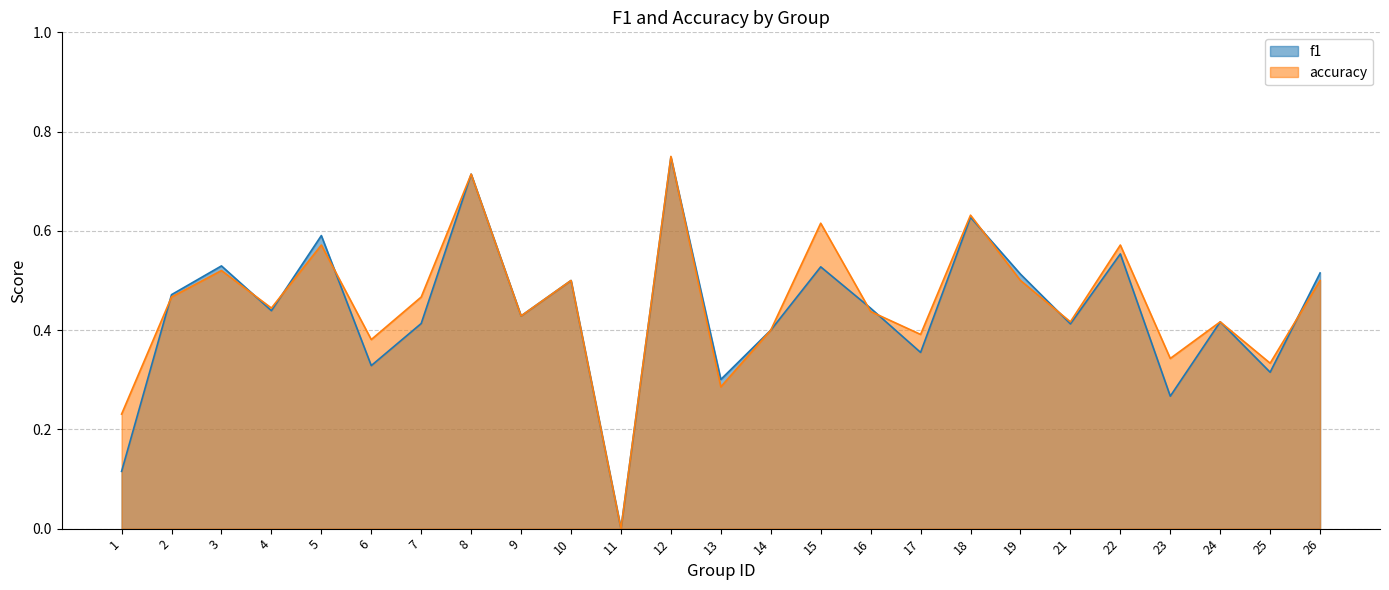

Where do f1 and accuracy first cross each other?

1 and 2